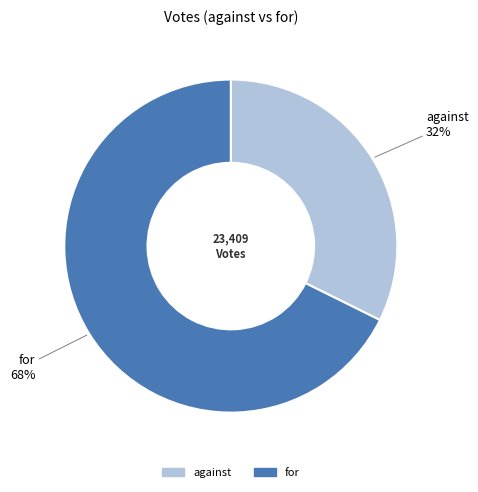

What percentage is the for slice, to the nearest percent?

68%